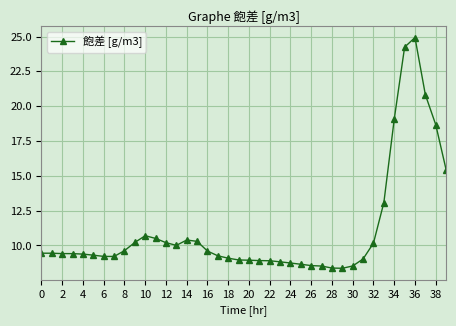

True or false: the data has more than 1 interior local peaks.

True